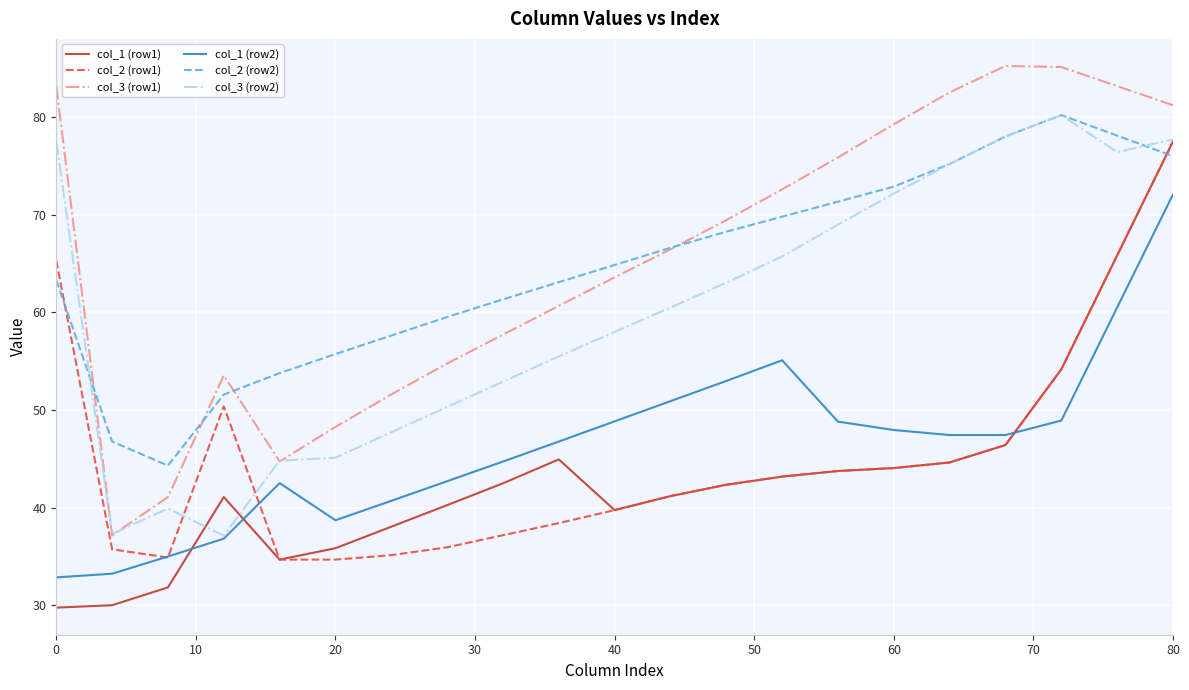

True or false: col_1 (row2) and col_3 (row1) cross at least once.

False